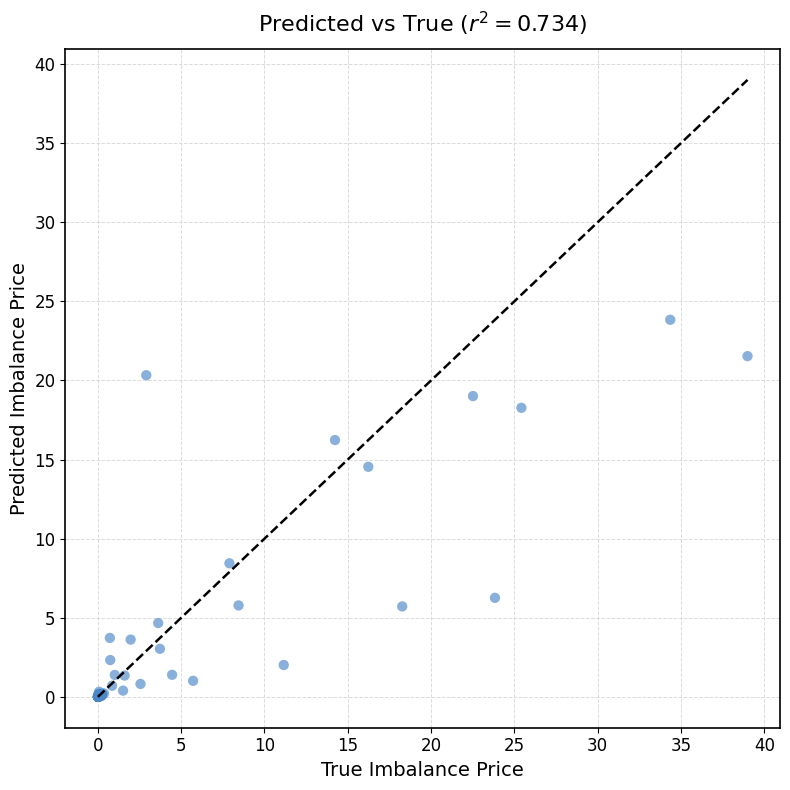

What Y value in the scatter plot is closest to 11?

8.4